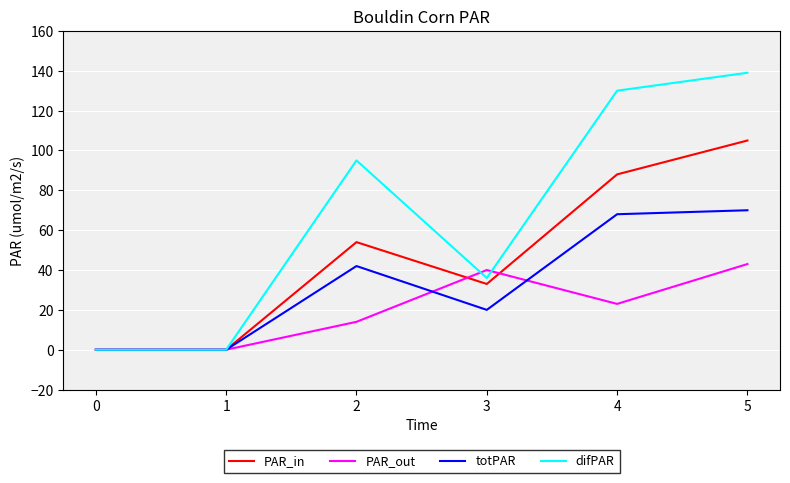

At which category does the chart reach its peak across all series?

5